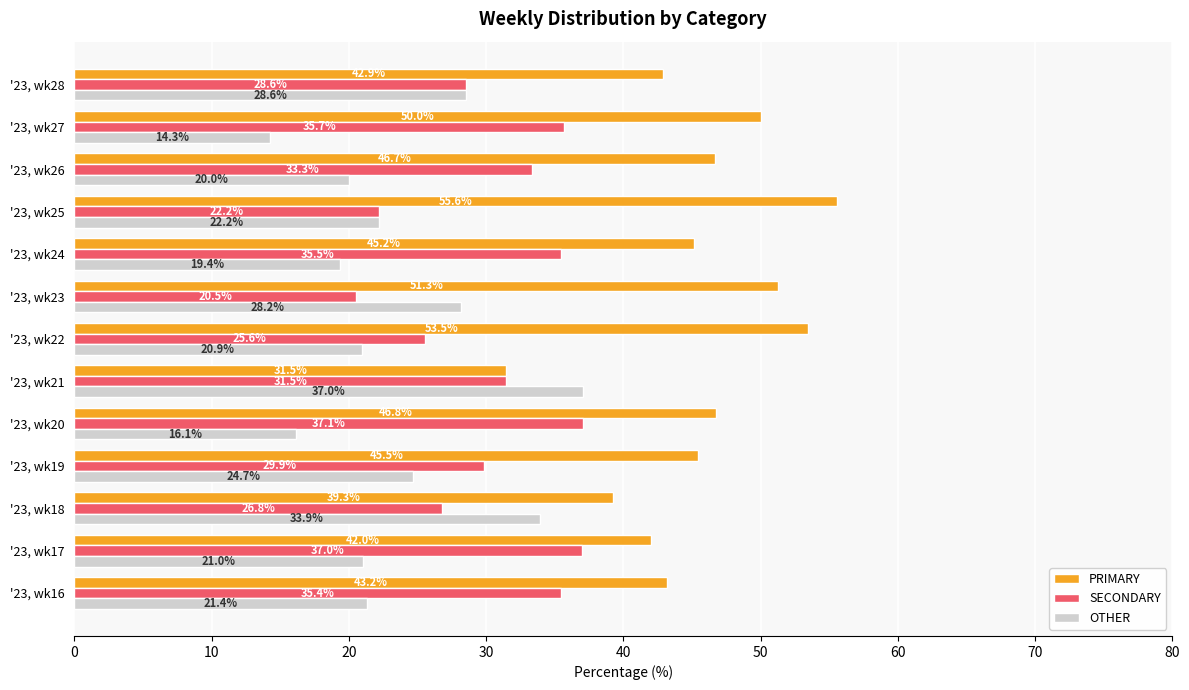

At which label does OTHER reach its peak?

'23, wk21